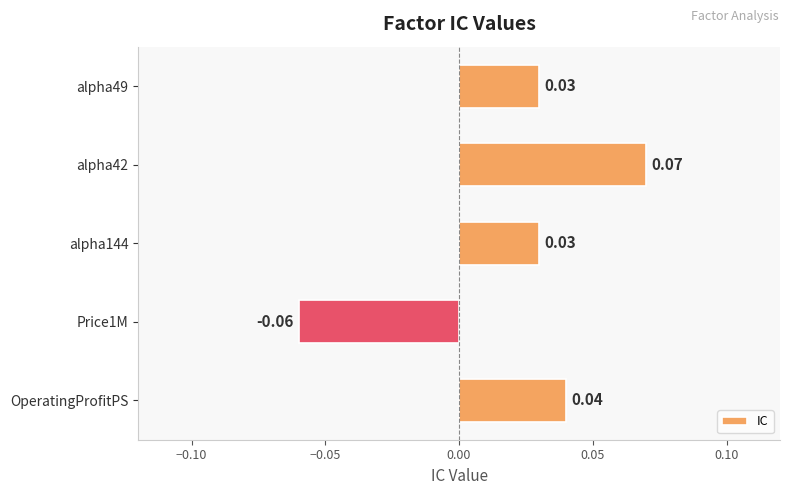

Are the bars grouped side by side (vs. stacked)?

No